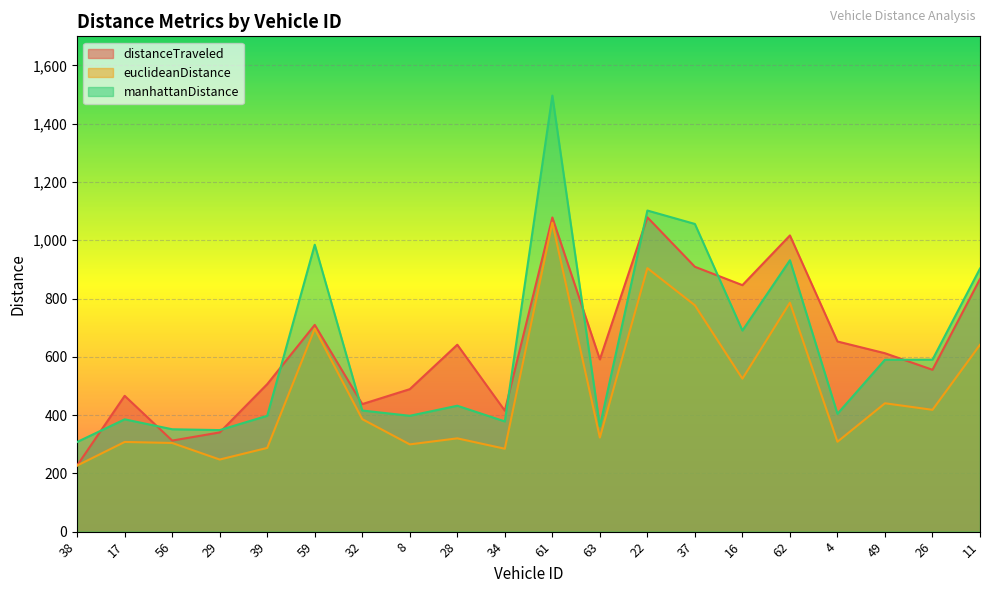

True or false: manhattanDistance and euclideanDistance intersect in this chart.

False